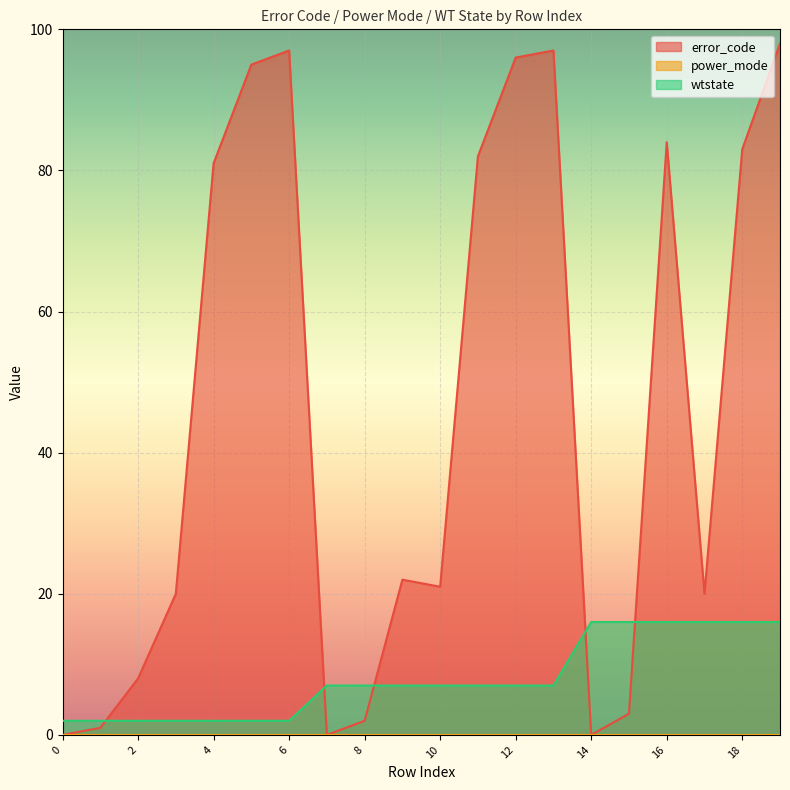

At which label does error_code first exceed 22?

4